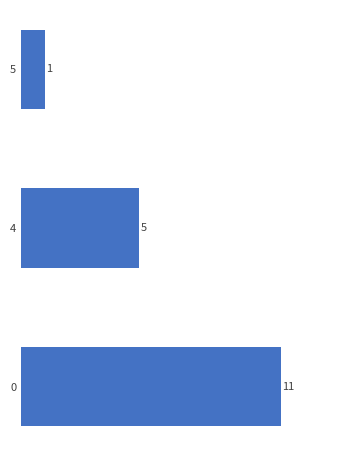

Is it true that the value at 0 is 11?

True